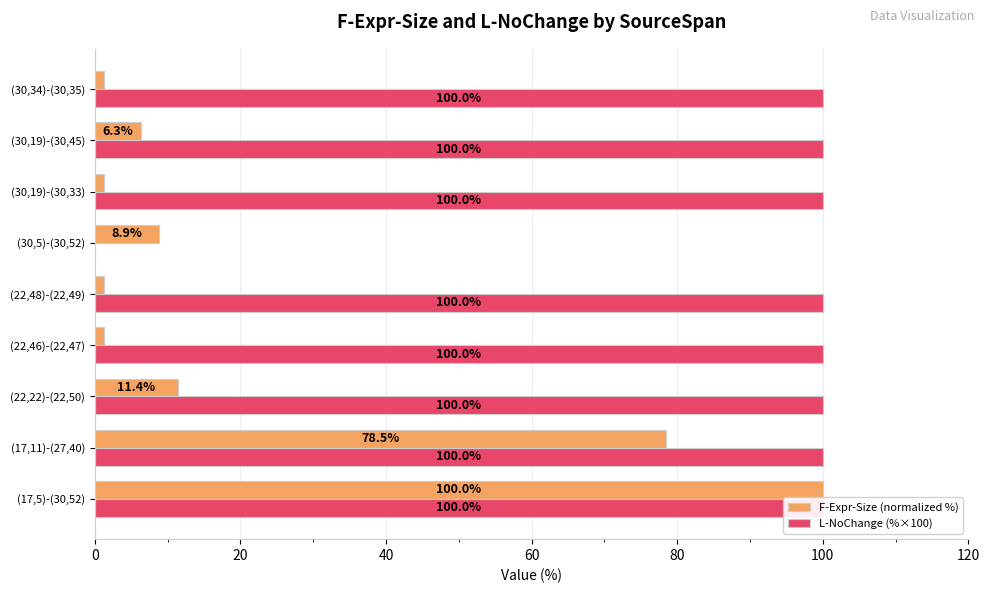

What is the average value of the L-NoChange (%×100) series?

88.9